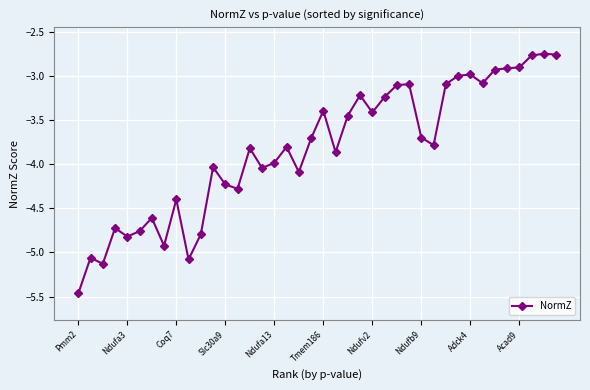

Count the number of categories in the chart.

40